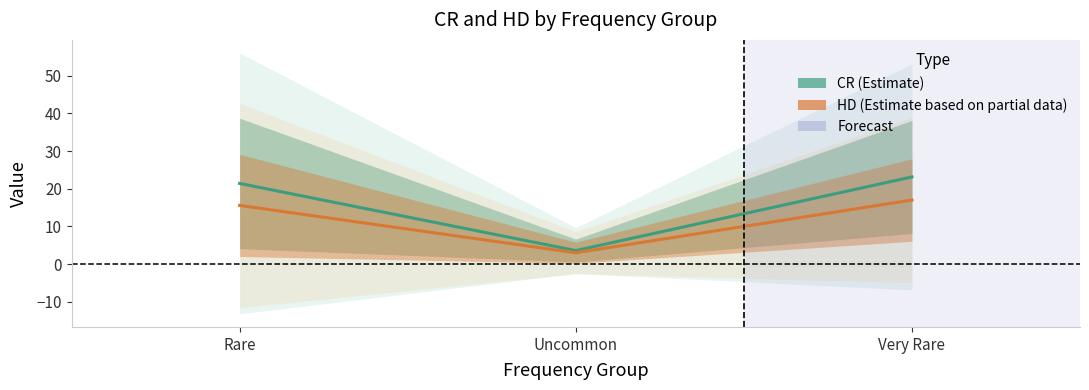

What position from the right is Very Rare?

1